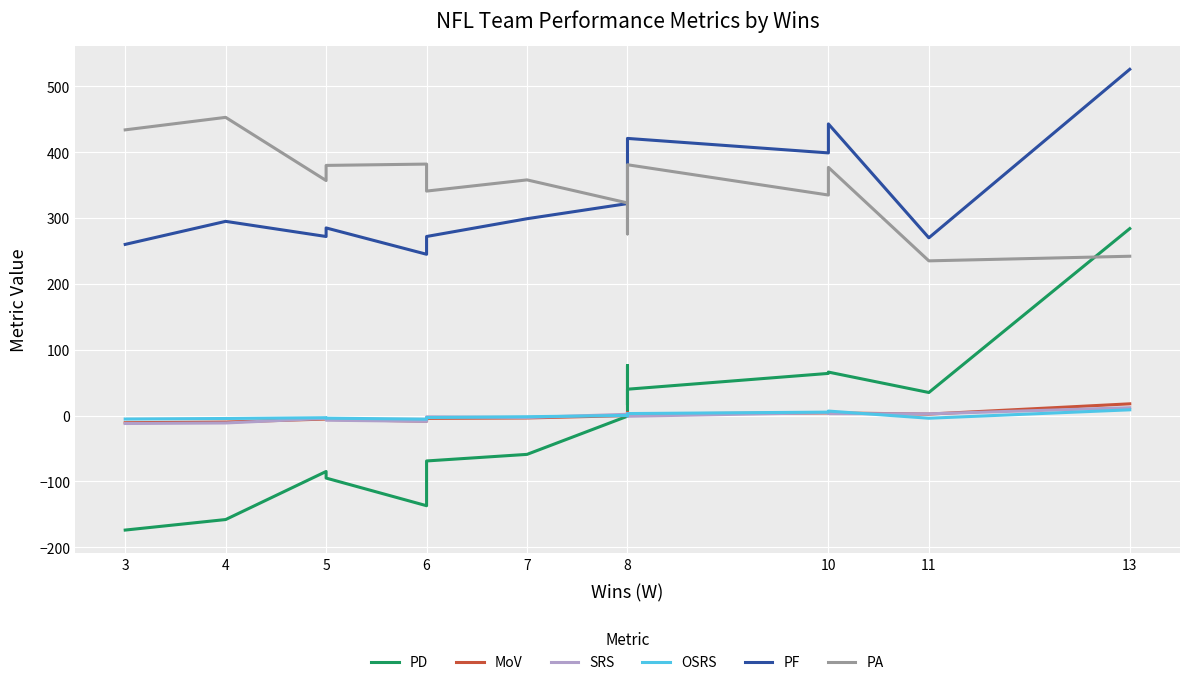

List the series in order of their peak value, highest first.

PF, PA, PD, MoV, SRS, OSRS